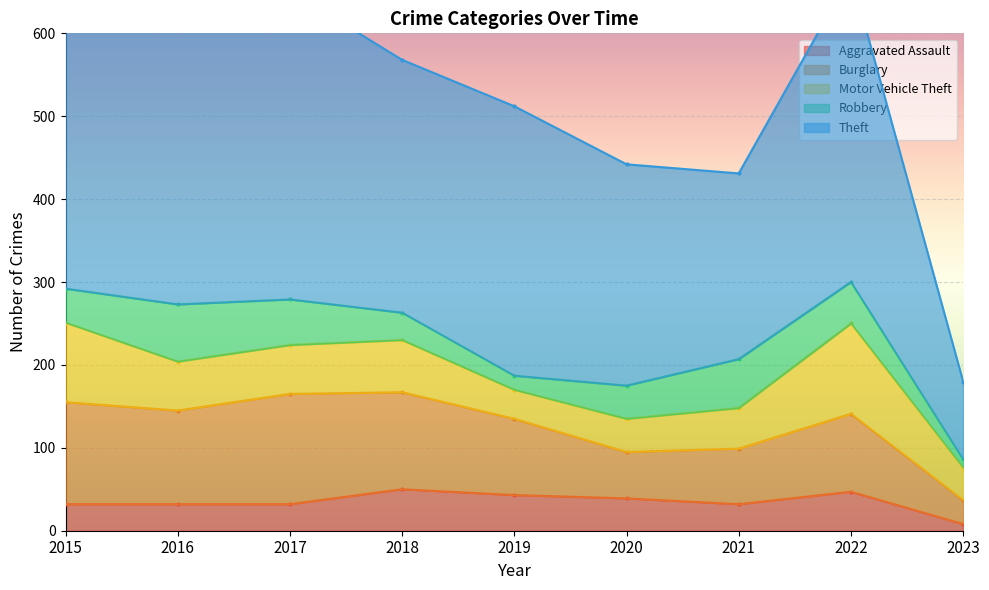

How many interior local peaks does the Burglary series have?

2